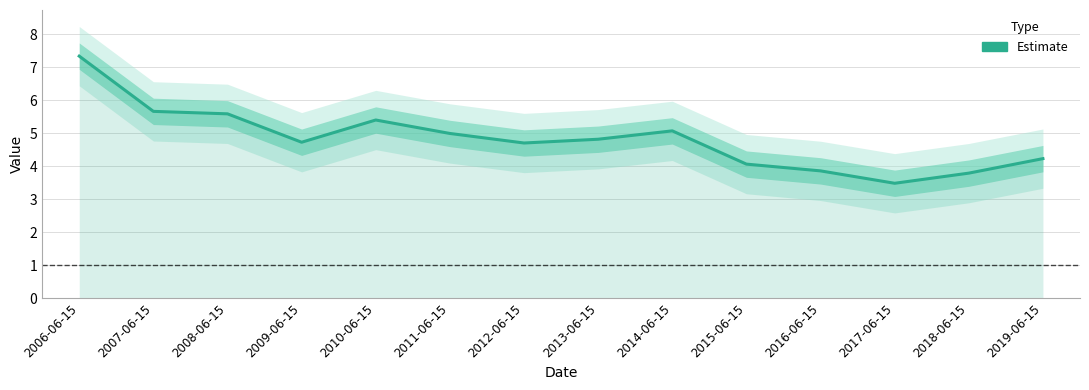

Reading left to right, transcribe all the data shown in this chart.

7.3	5.7	5.6	4.7	5.4	5.0	4.7	4.8	5.1	4.1	3.9	3.5	3.8	4.2